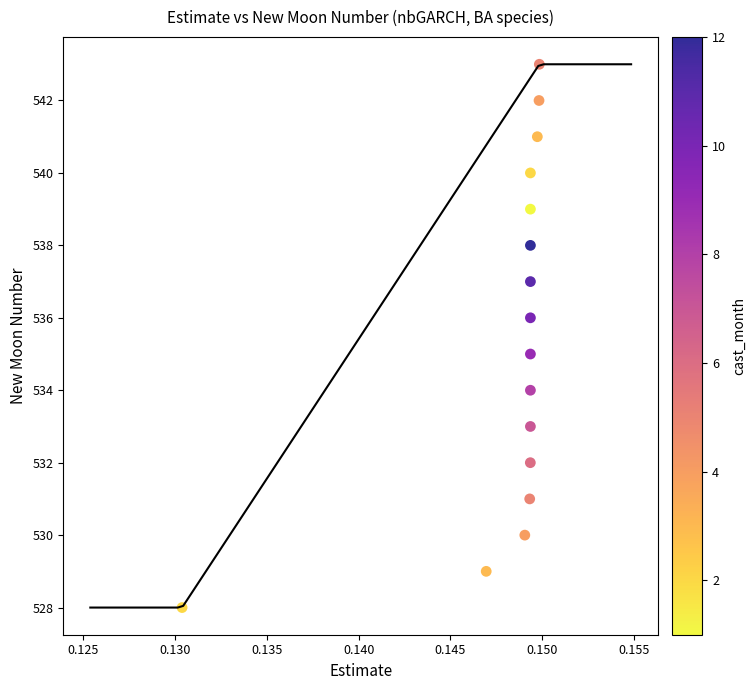

What is the range of Y values (max minus min)?

15